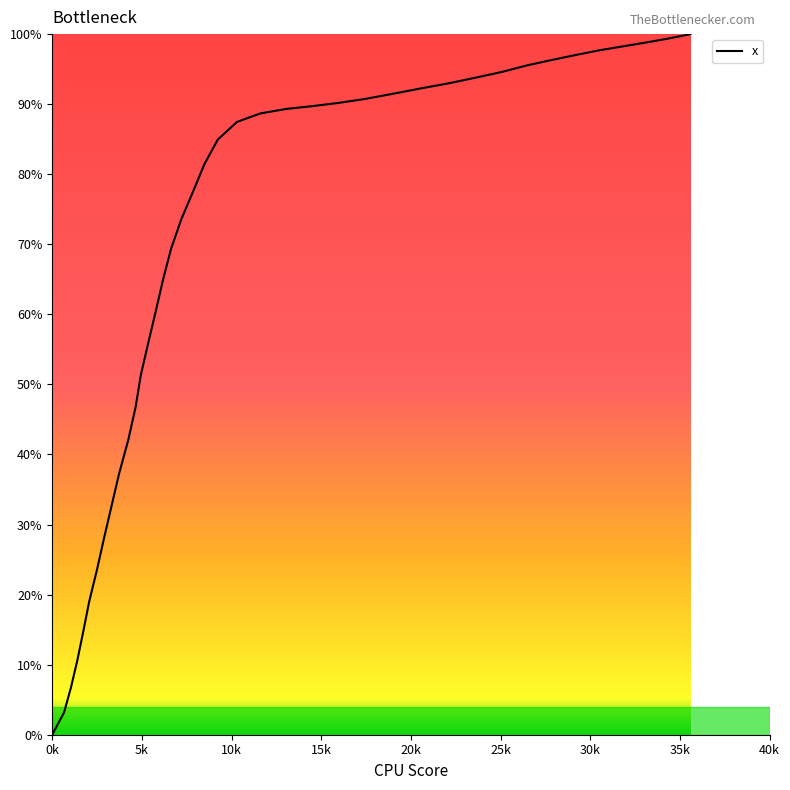

What is the difference between the maximum and minimum values?

100.0